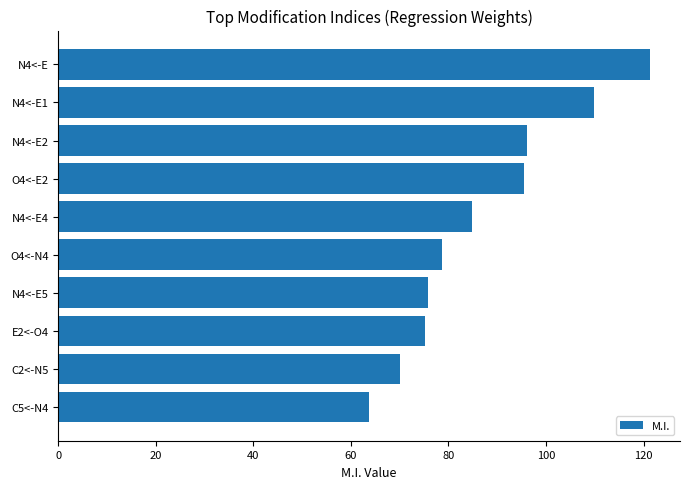

What is the change in value from N4<-E2 to E2<-O4?

-21.1